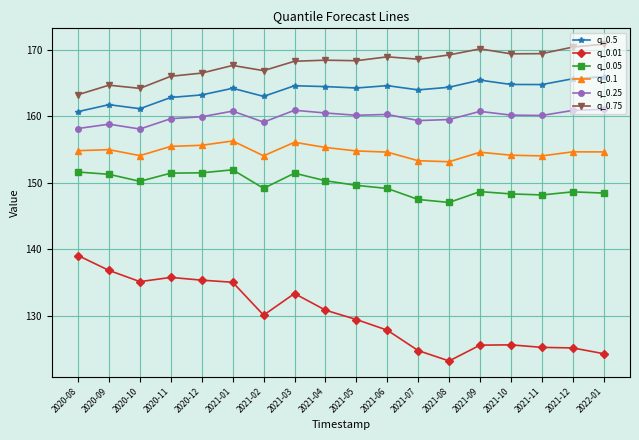

Rank the series at 2020-11 from highest to lowest value.

q_0.75, q_0.5, q_0.25, q_0.1, q_0.05, q_0.01